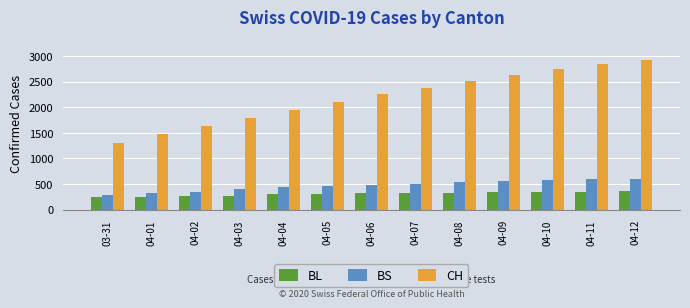

How many categories are shown in the chart?

13